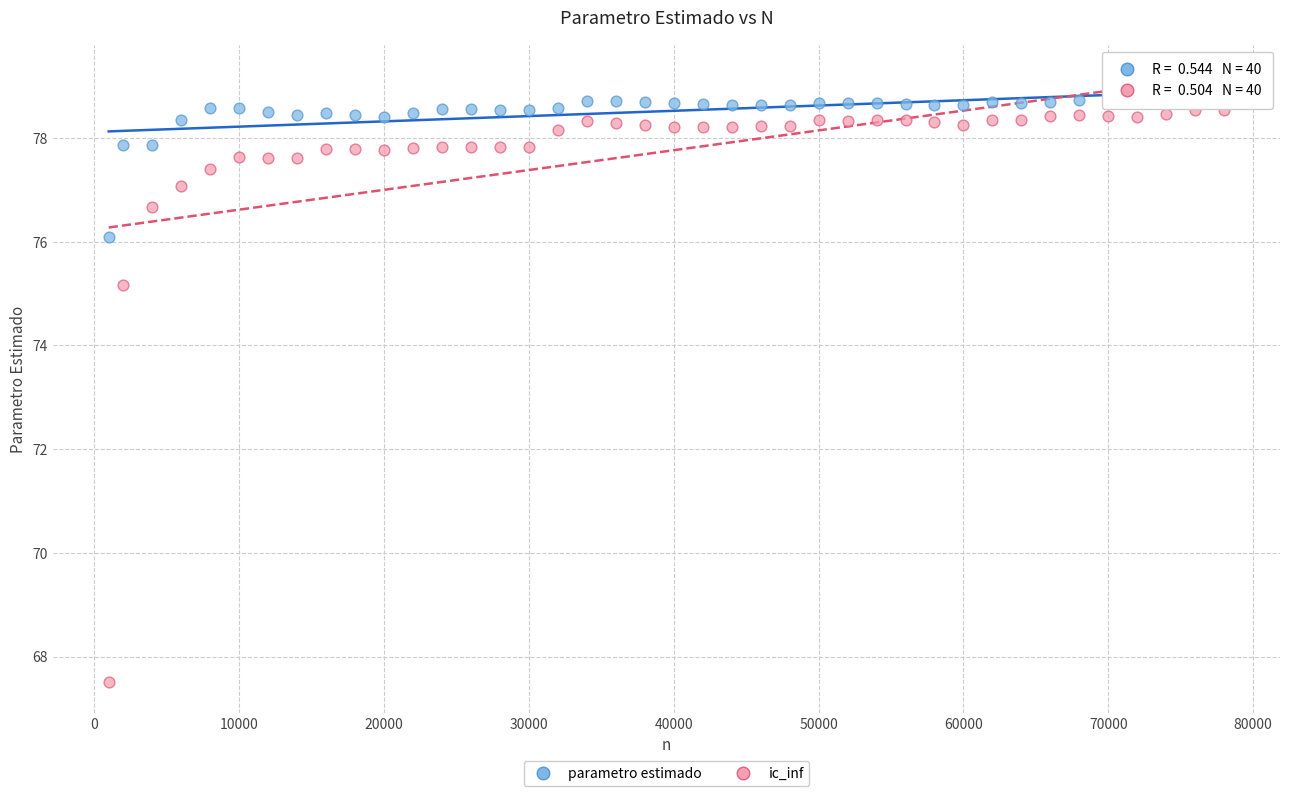

Which series contains the highest Y value?

parametro estimado